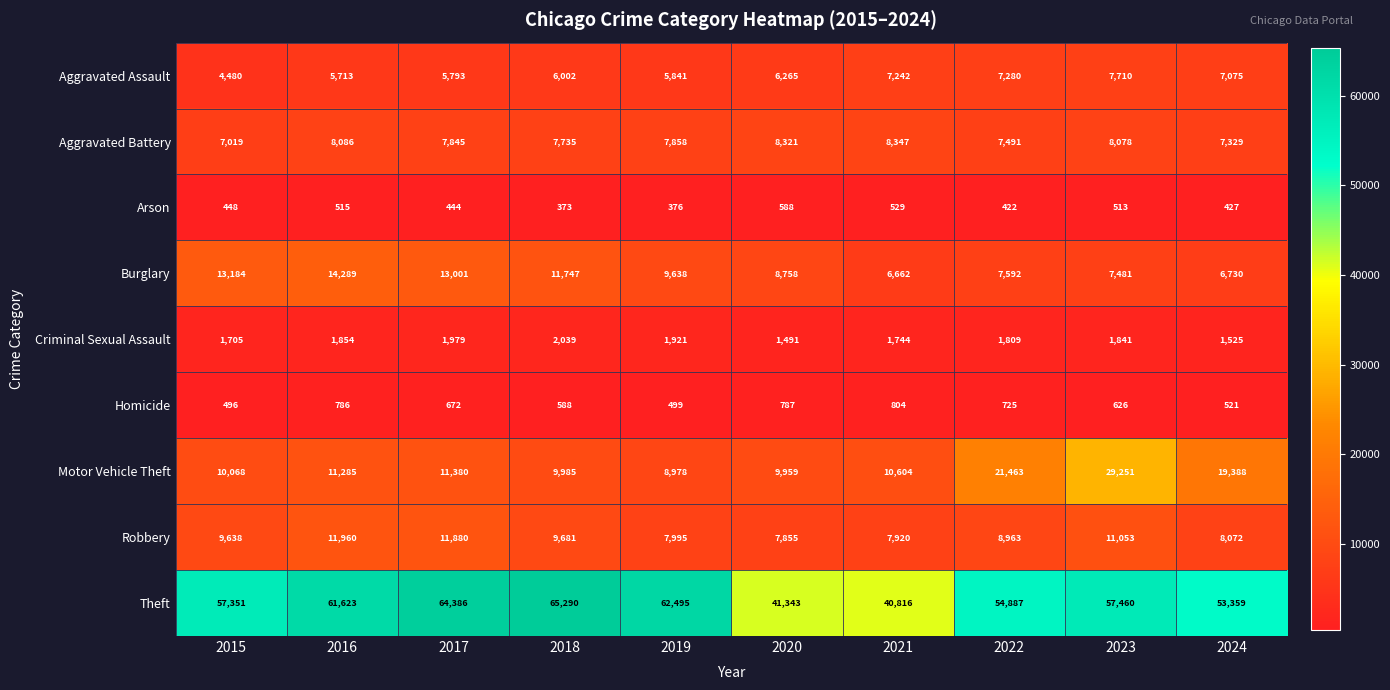

Count the number of categories in the chart.

10